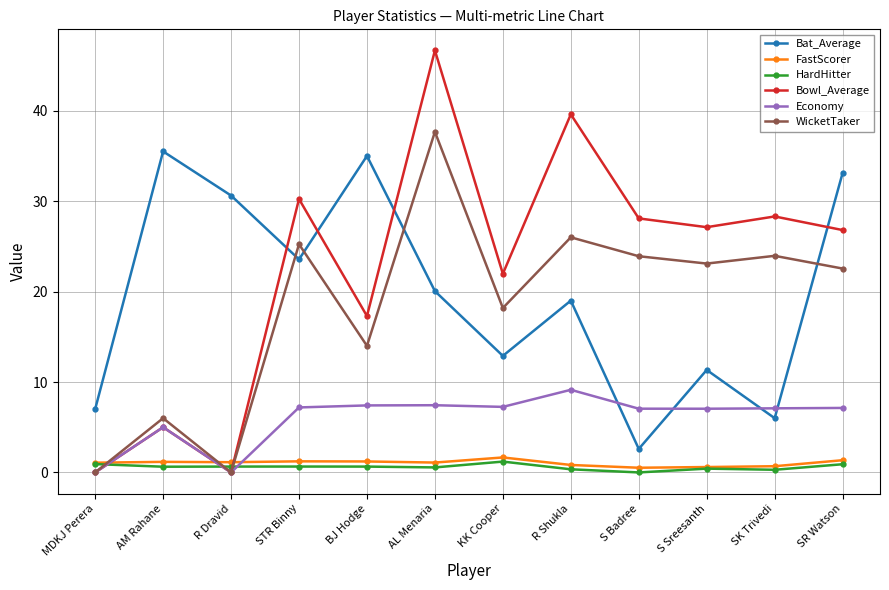

Is it true that Economy equals 7.2 at STR Binny?

True